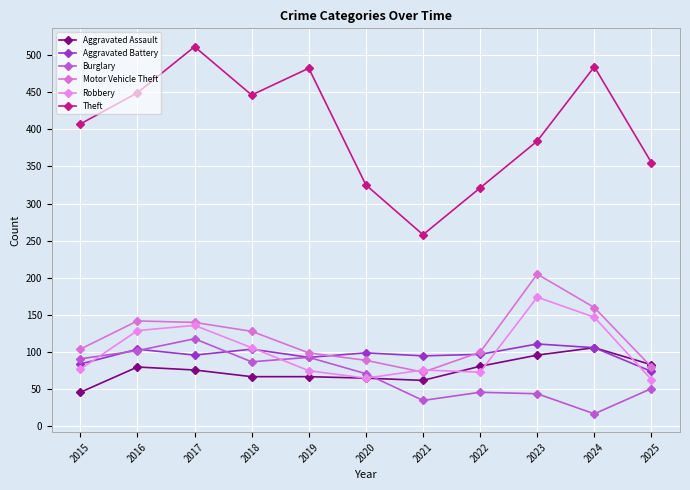

List the series in order of their peak value, highest first.

Theft, Motor Vehicle Theft, Robbery, Burglary, Aggravated Battery, Aggravated Assault